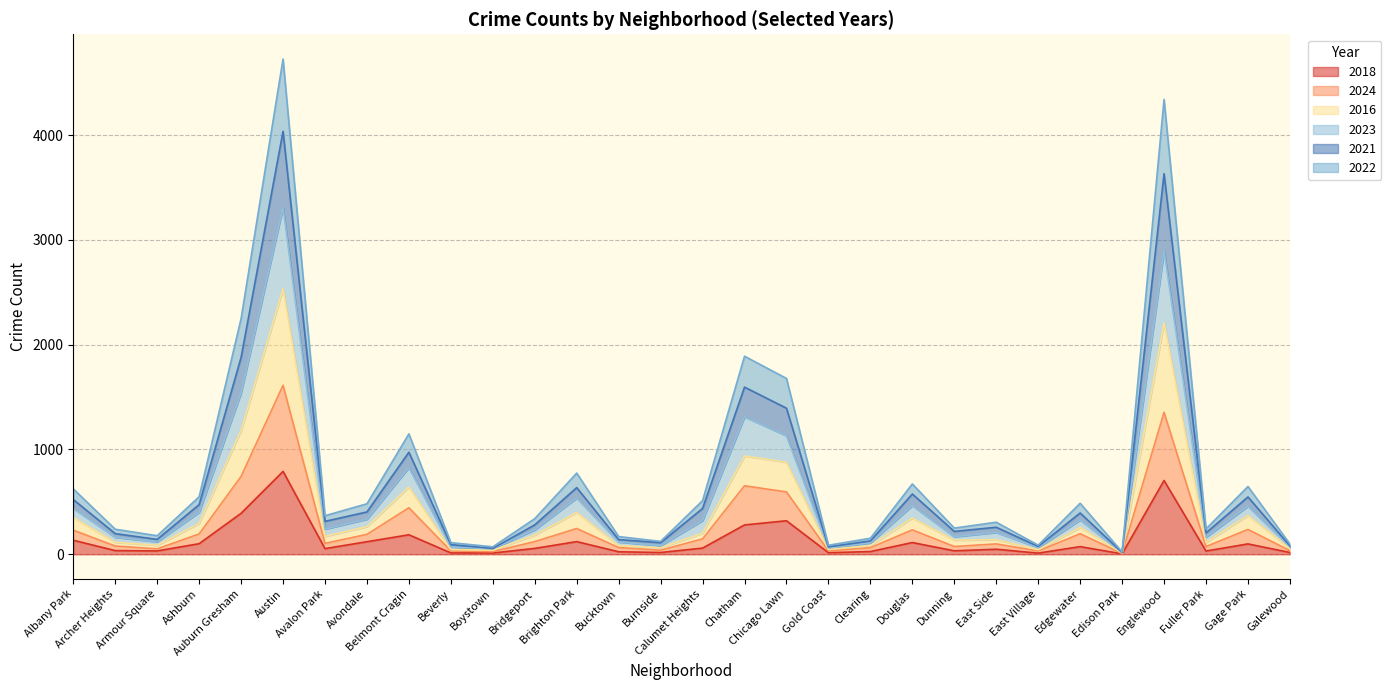

Where is the first local minimum for 2016?

Armour Square